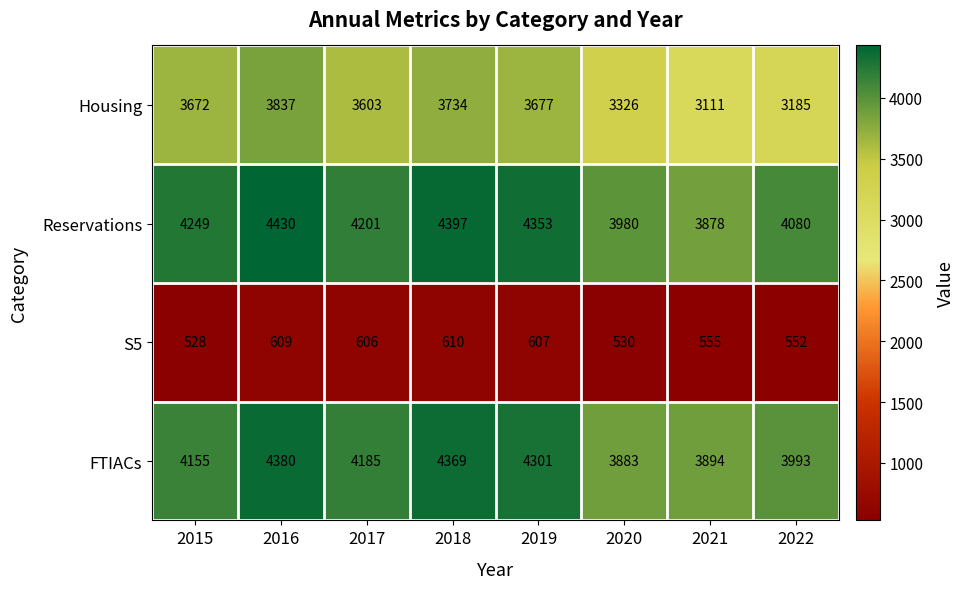

At which category is the sum across all series the highest?

2016